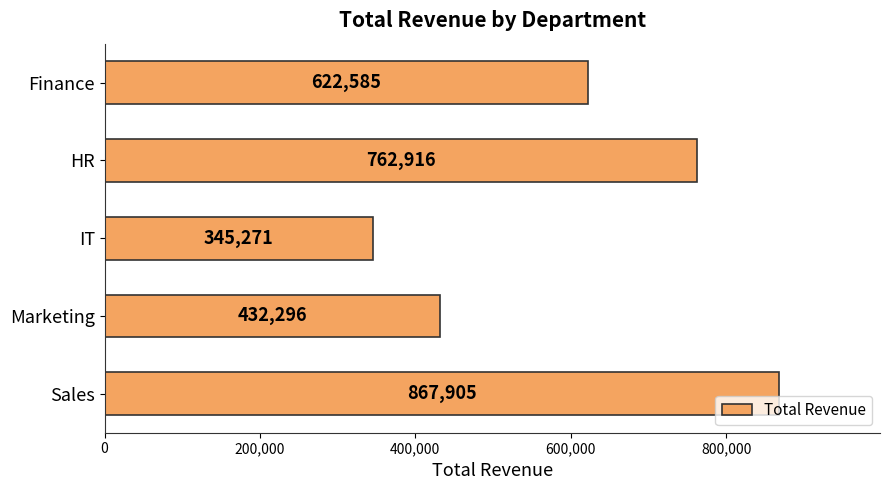

Which label corresponds to the smallest value in the chart?

IT